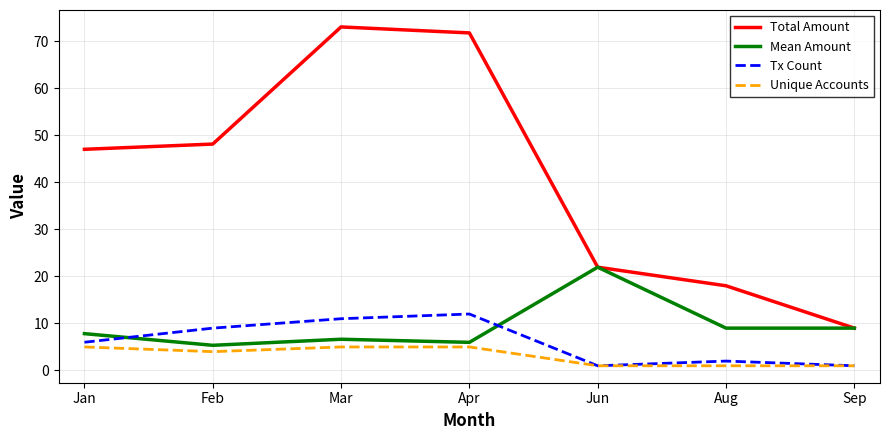

What is the difference between the second highest and second lowest values in the Mean Amount series?

3.0